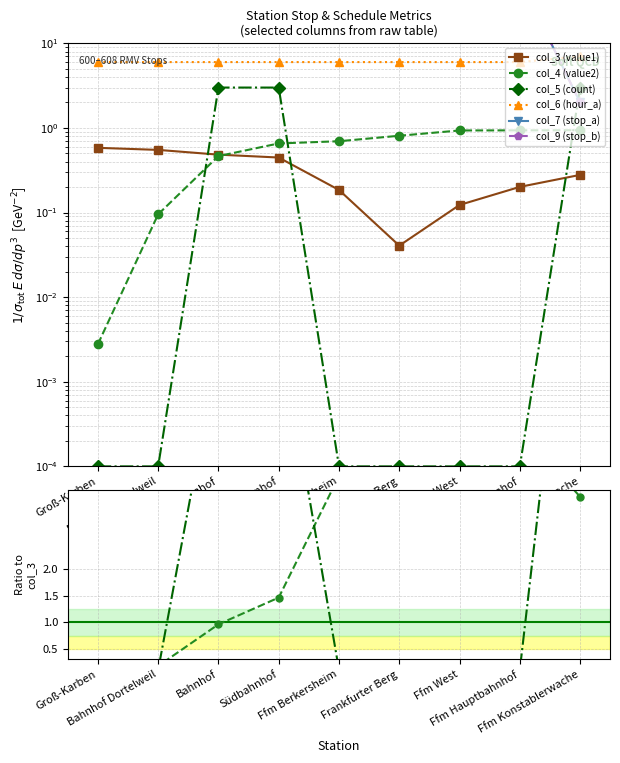

At which label is col_5 (count) closest to 5?

Bahnhof